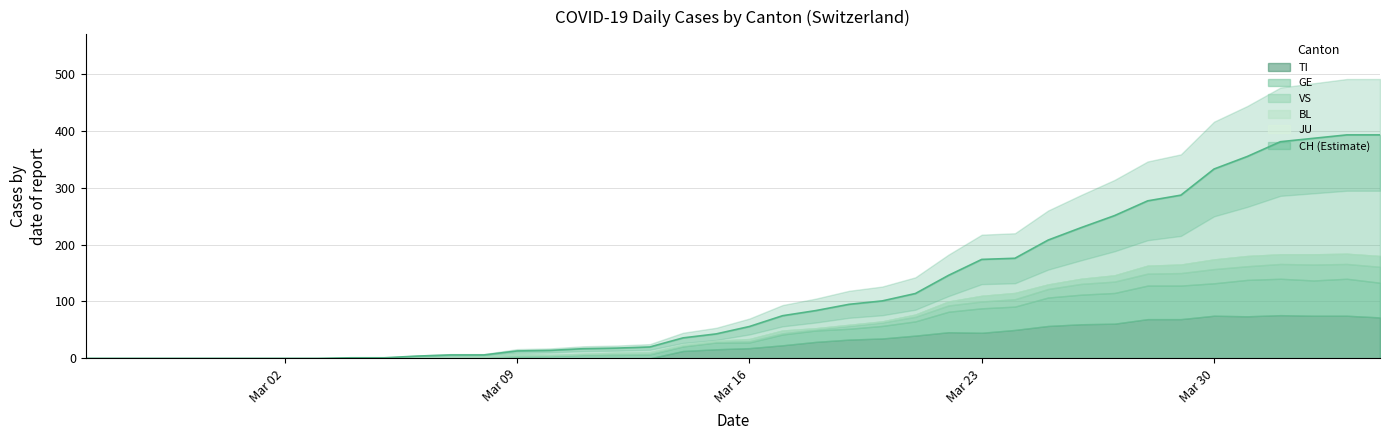

Between 8 and 38, which series saw the biggest shift?

CH